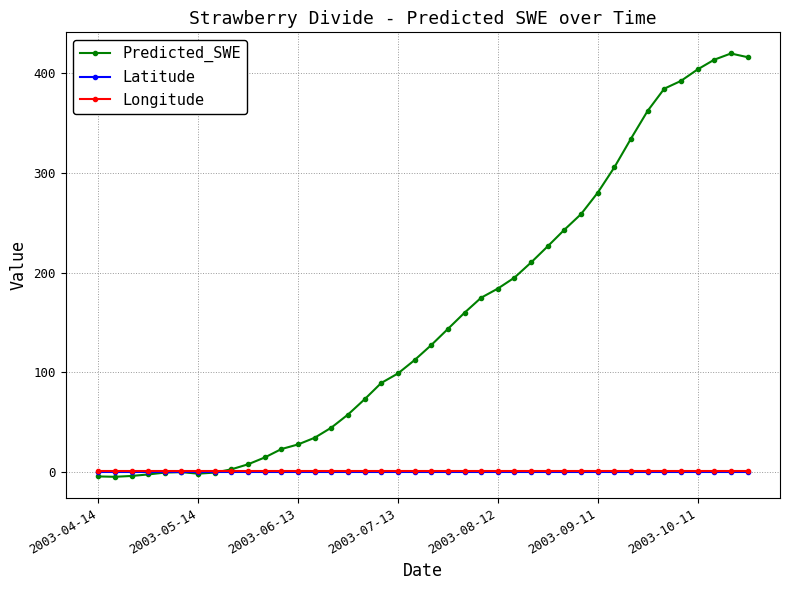

True or false: Longitude and Latitude cross at least once.

False